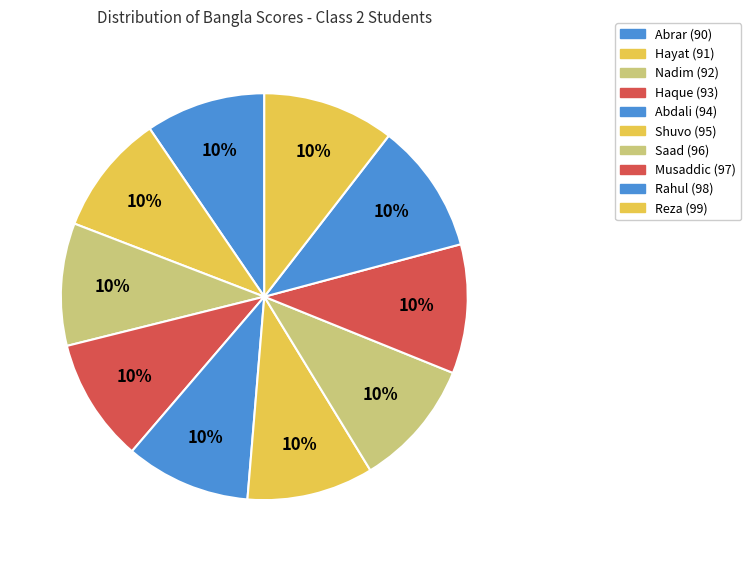

Is it true that Nadim is 1% of the pie?

False